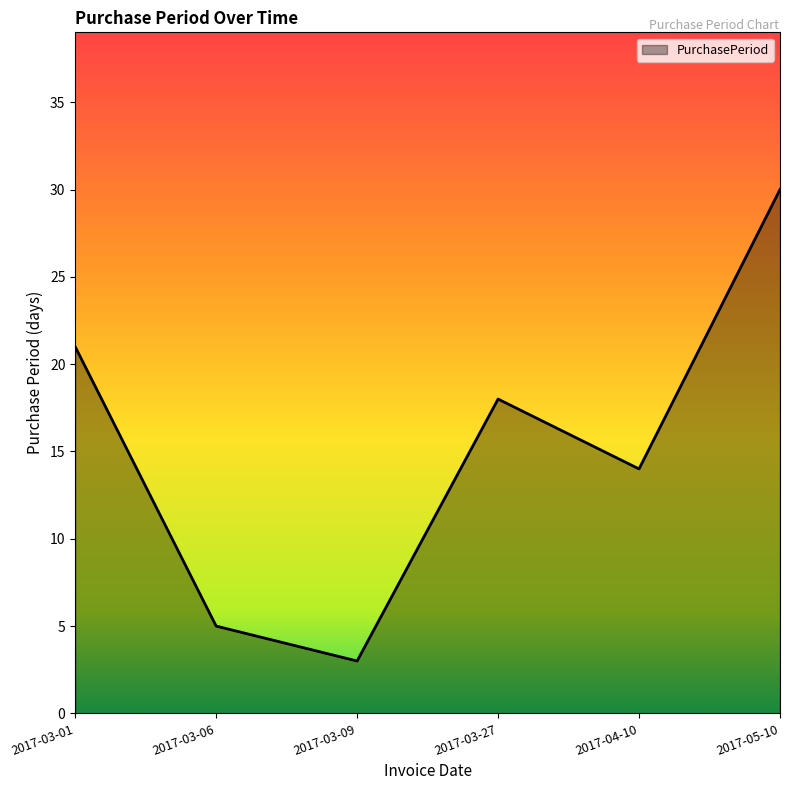

What position from the left is 2017-03-06?

2